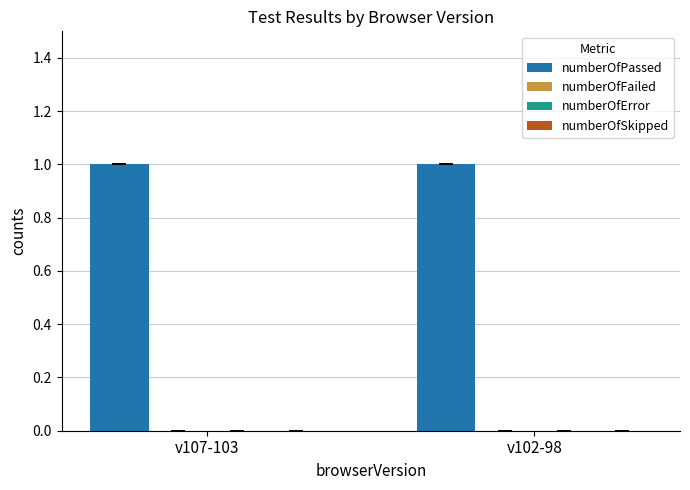

What are all the series names shown in the legend?

numberOfPassed, numberOfFailed, numberOfError, numberOfSkipped